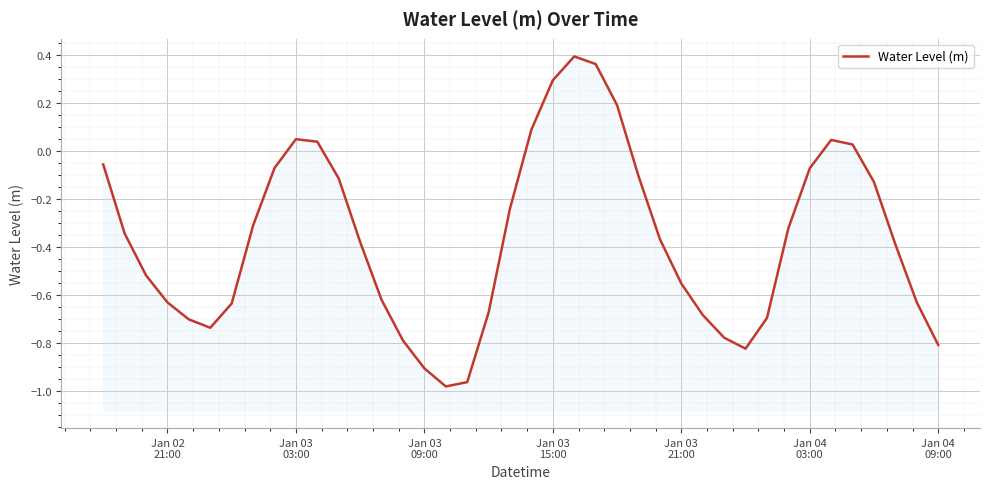

True or false: the data shows -0.6 at Jan 03 21:00.

True